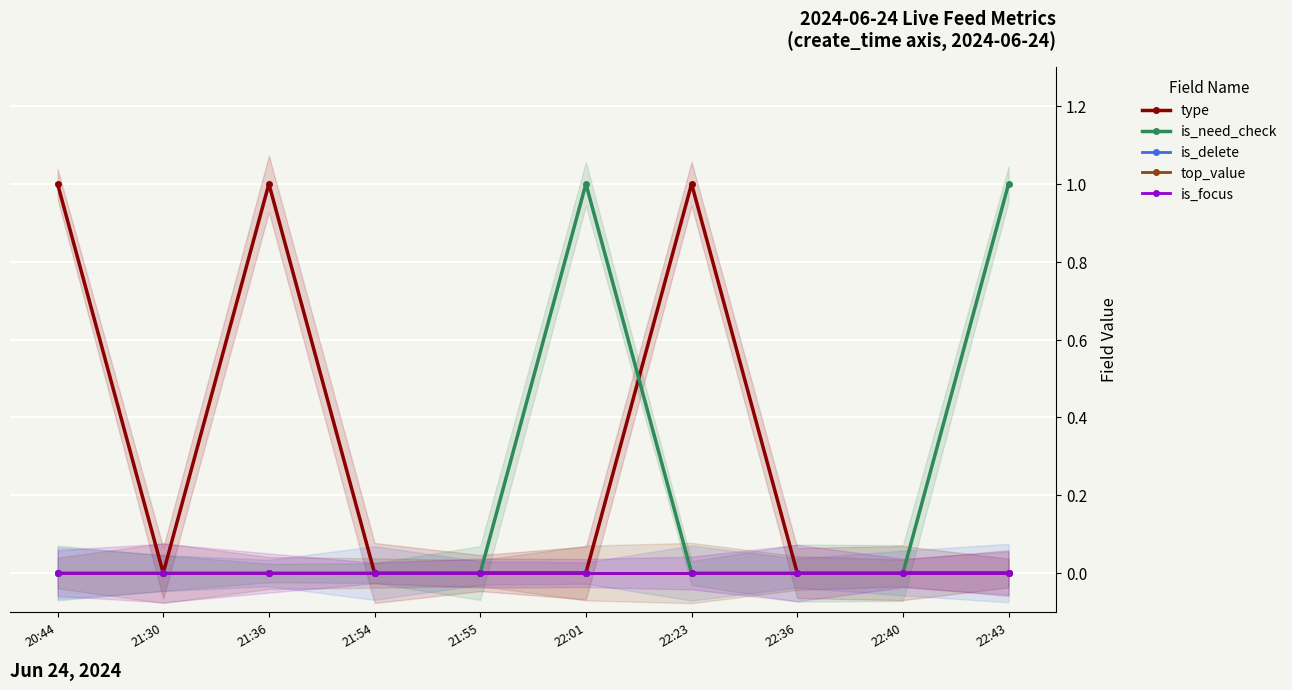

True or false: is_focus has more than 2 interior local peaks.

False